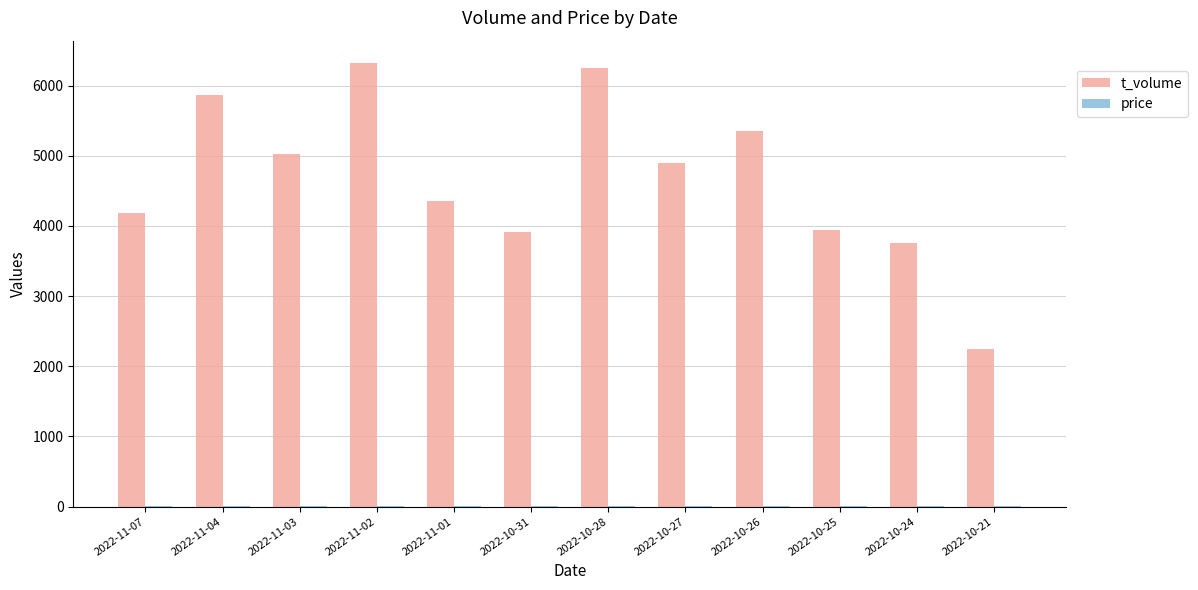

Between 2022-11-03 and 2022-11-02, which series saw the biggest shift?

t_volume